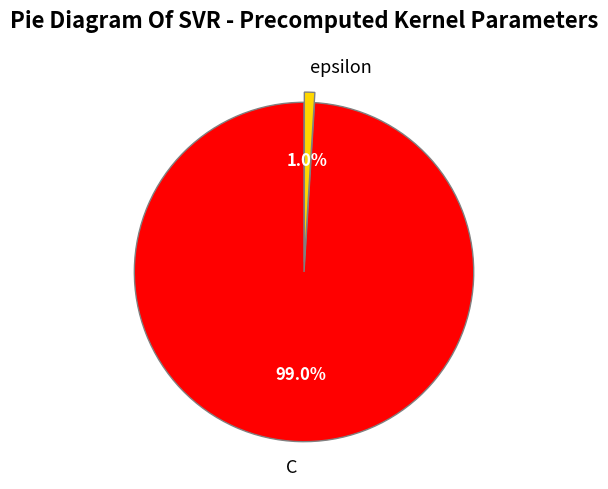

True or false: C accounts for 99% of the total.

True